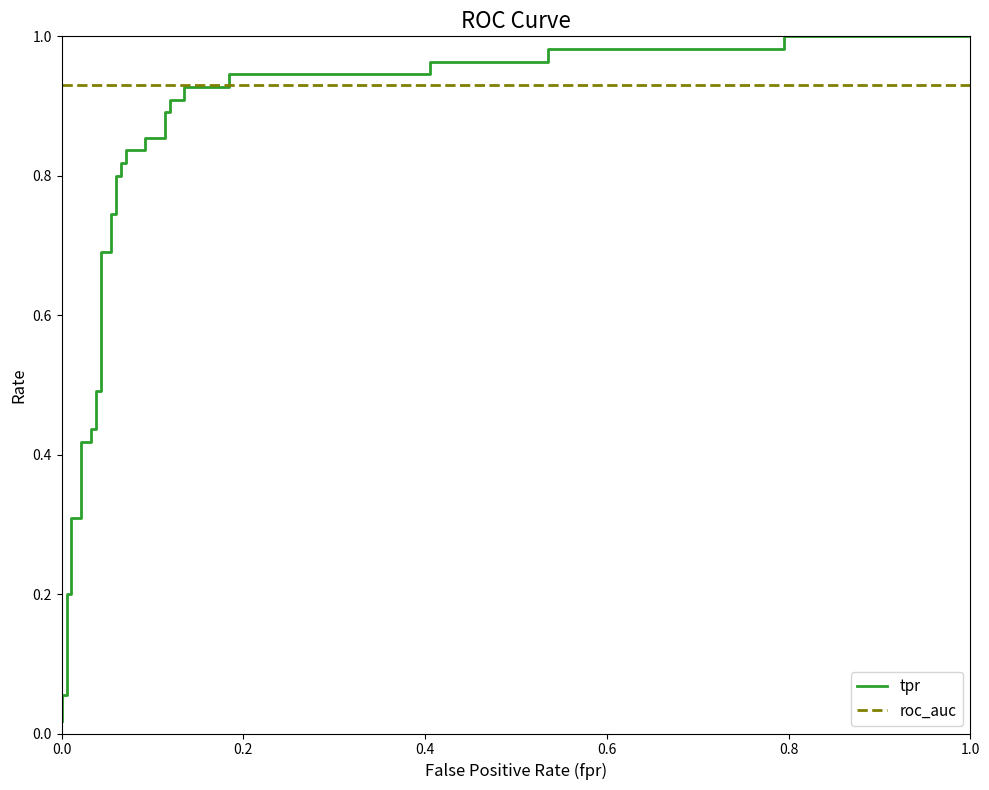

List the series in order of their peak value, lowest first.

roc_auc, tpr